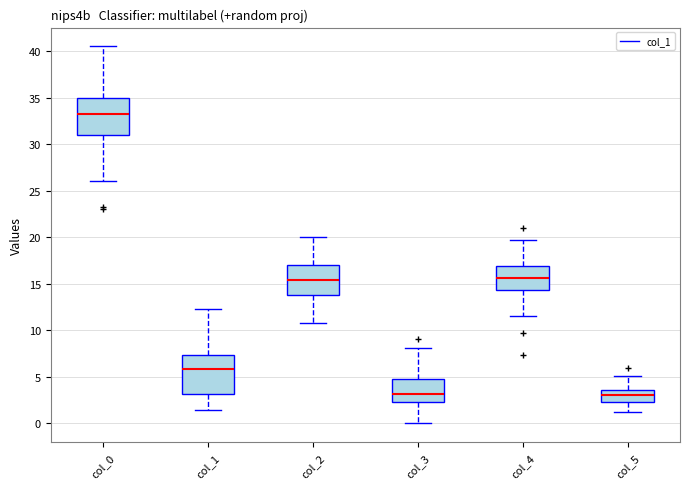

Which box's median line is the highest?

col_0